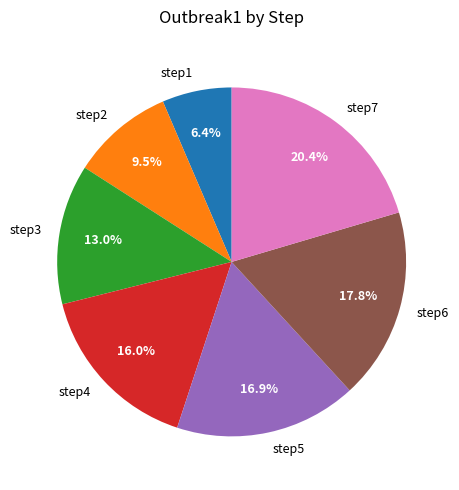

To the nearest percent, what percentage of the pie is step3?

13%